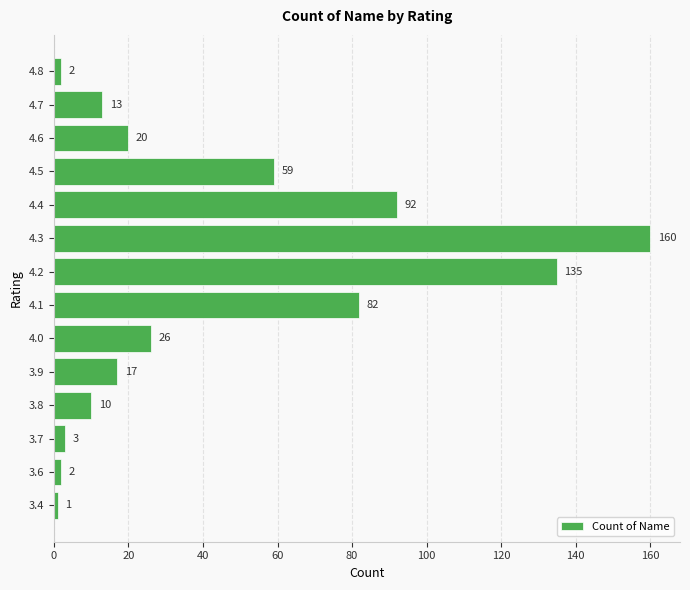

Reading top to bottom, what are all the values shown in this chart?

4.8=2	4.7=13	4.6=20	4.5=59	4.4=92	4.3=160	4.2=135	4.1=82	4.0=26	3.9=17	3.8=10	3.7=3	3.6=2	3.4=1